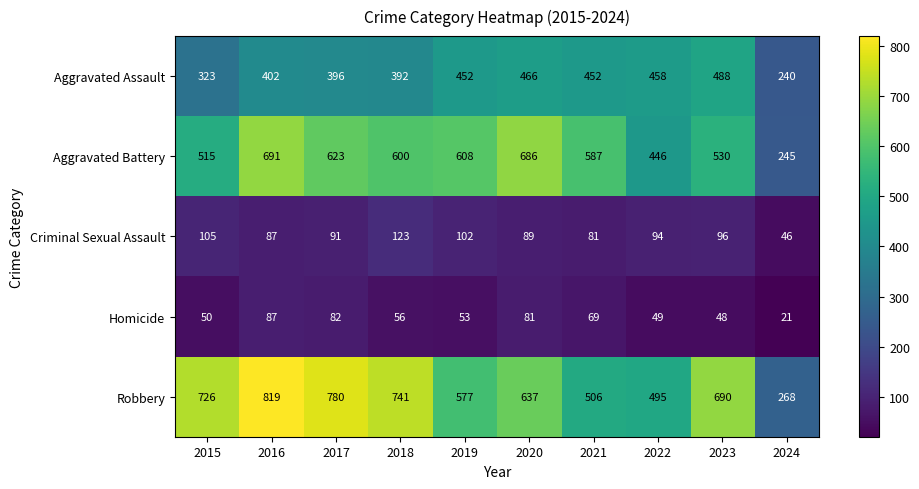

Which series has the widest spread of values?

Robbery